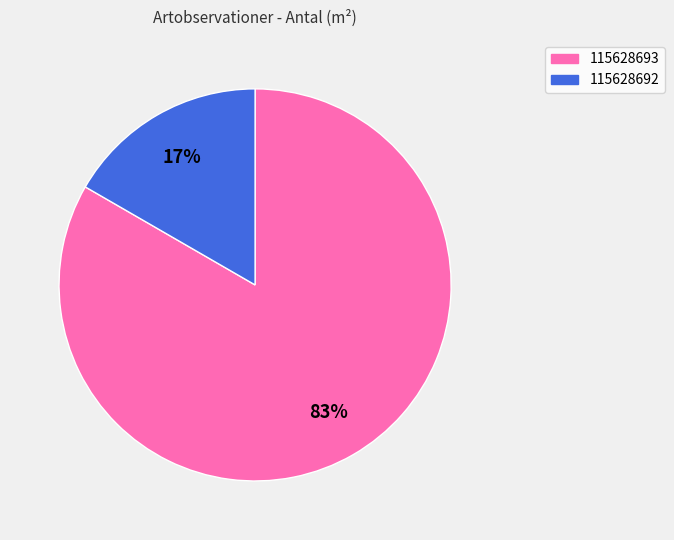

What percentage is the 115628692 slice, to the nearest percent?

17%